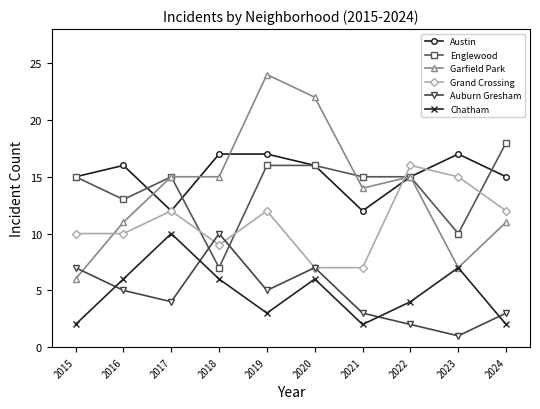

What is the difference between the maximum and minimum values in the Auburn Gresham series?

9